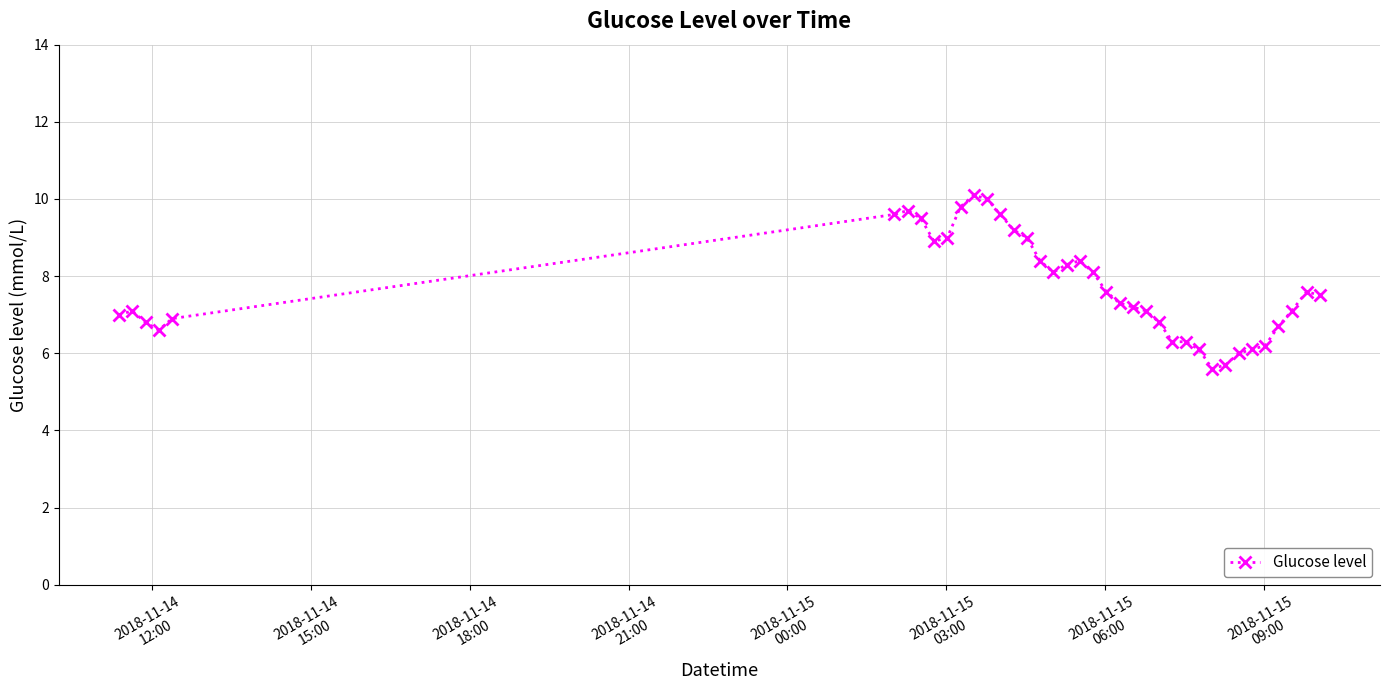

What is the maximum value shown in the chart?

10.1